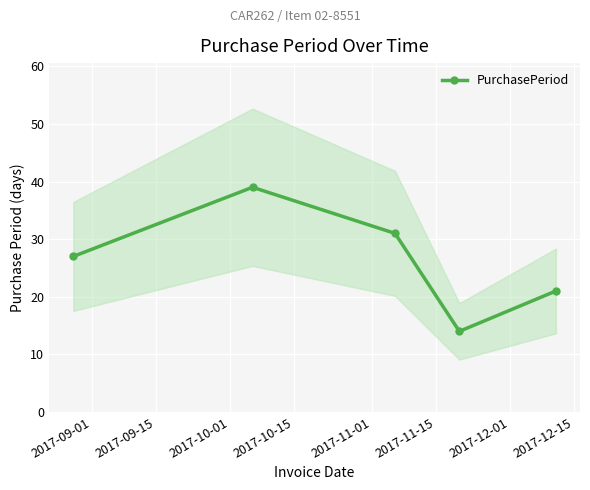

How many interior local peaks does the PurchasePeriod series have?

1